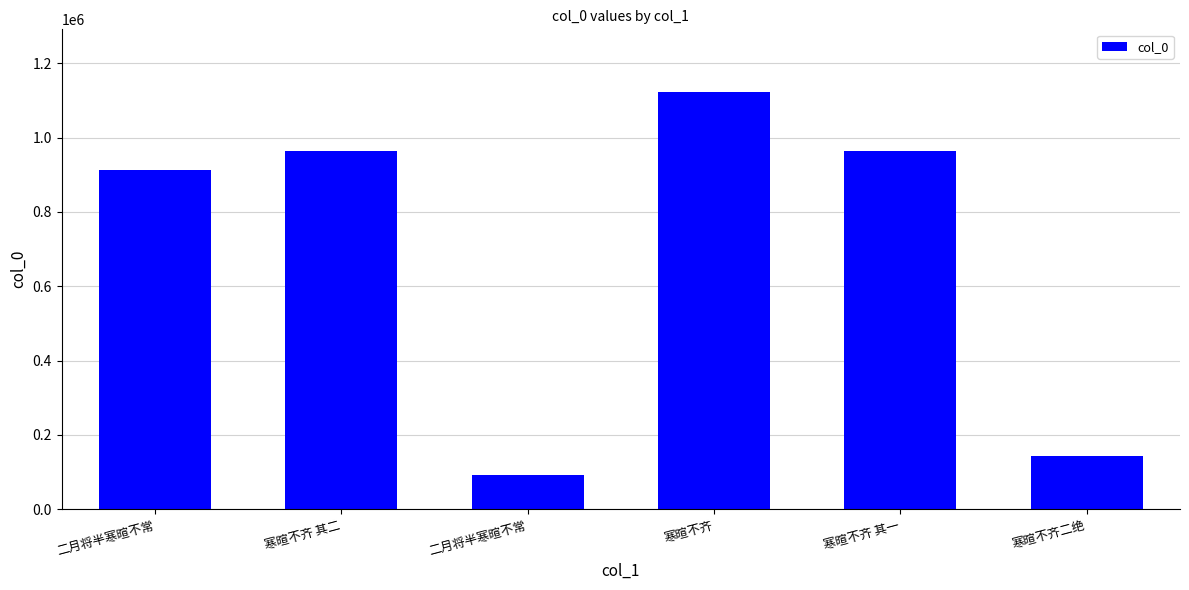

How many data points are less than 963382?

3